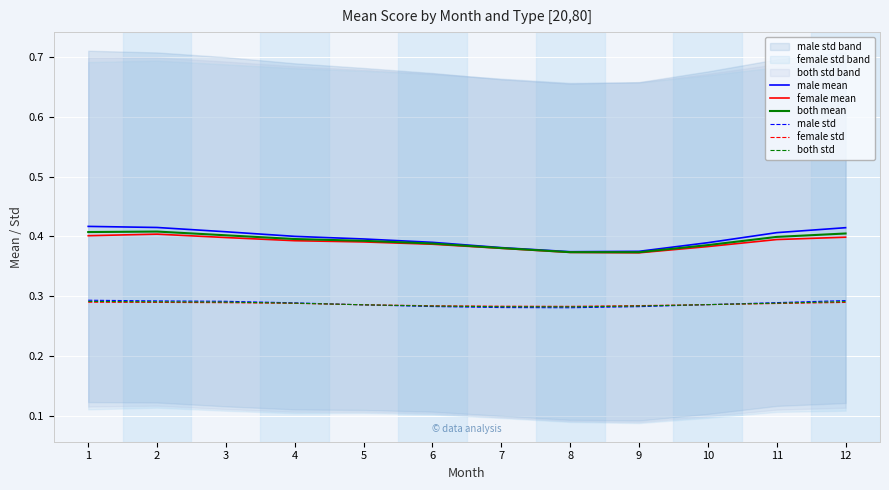

How many times do male std and female std cross each other?

2